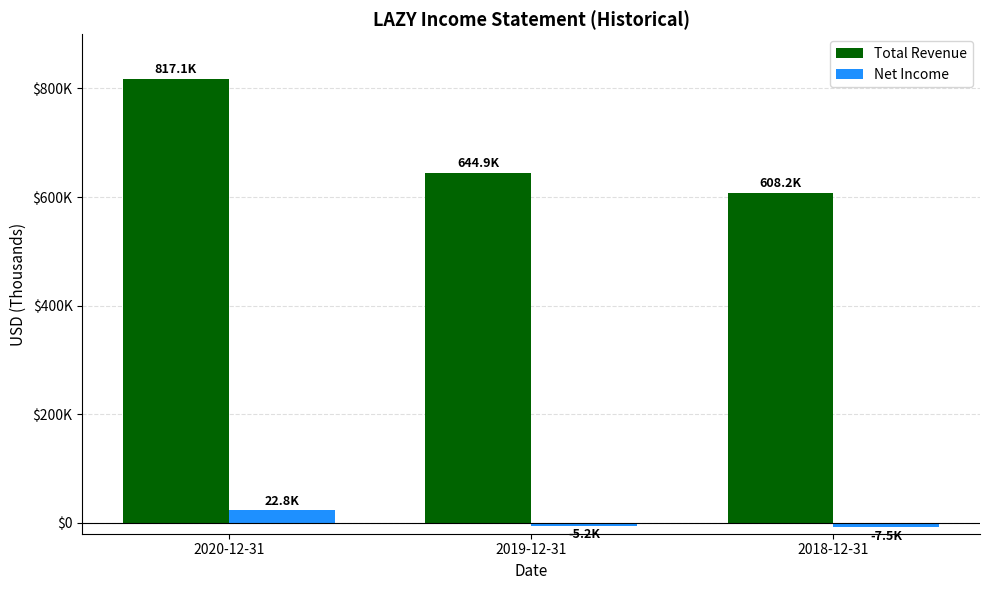

Does the chart contain stacked bars?

No